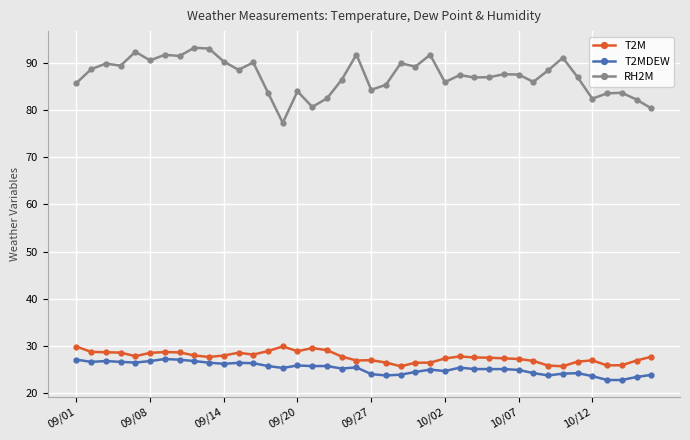

True or false: RH2M has more than 1 points higher than both neighbors.

True